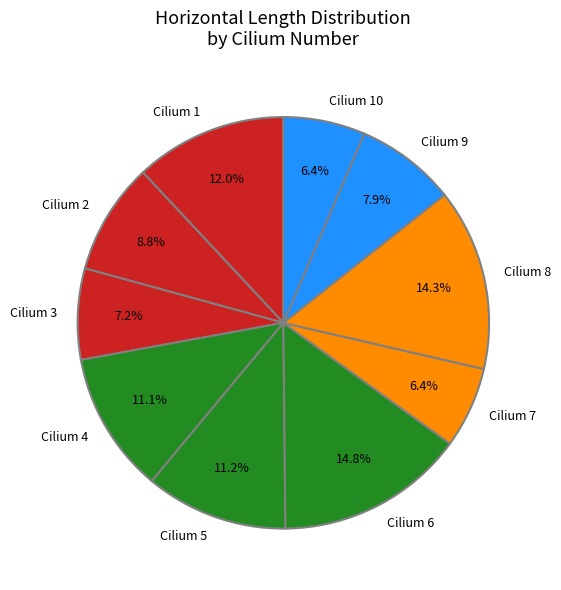

Count the number of slices in the pie.

10